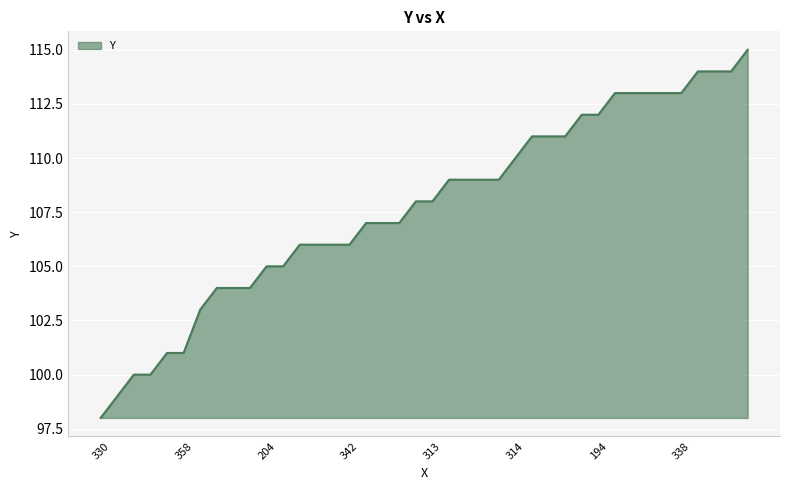

Count the number of data series in this chart.

1